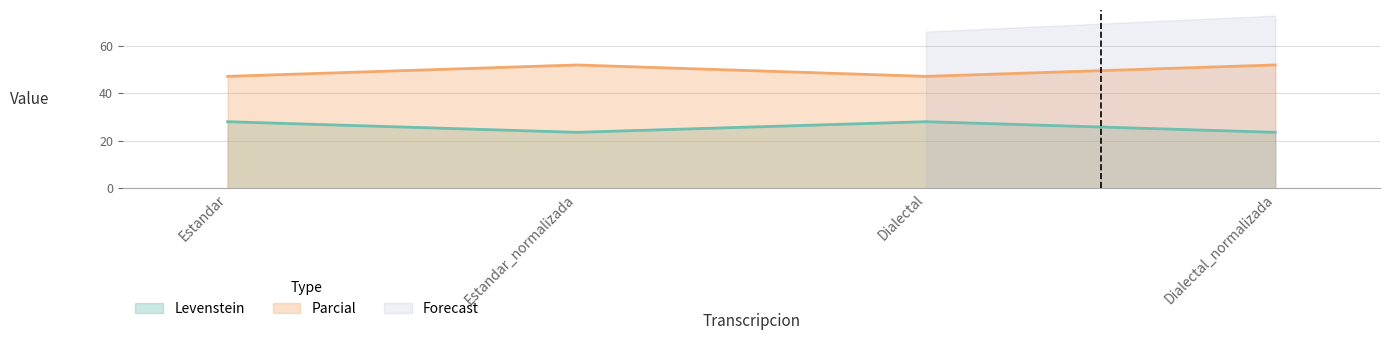

At Dialectal, list the series in order from smallest to largest.

Levenstein, Parcial